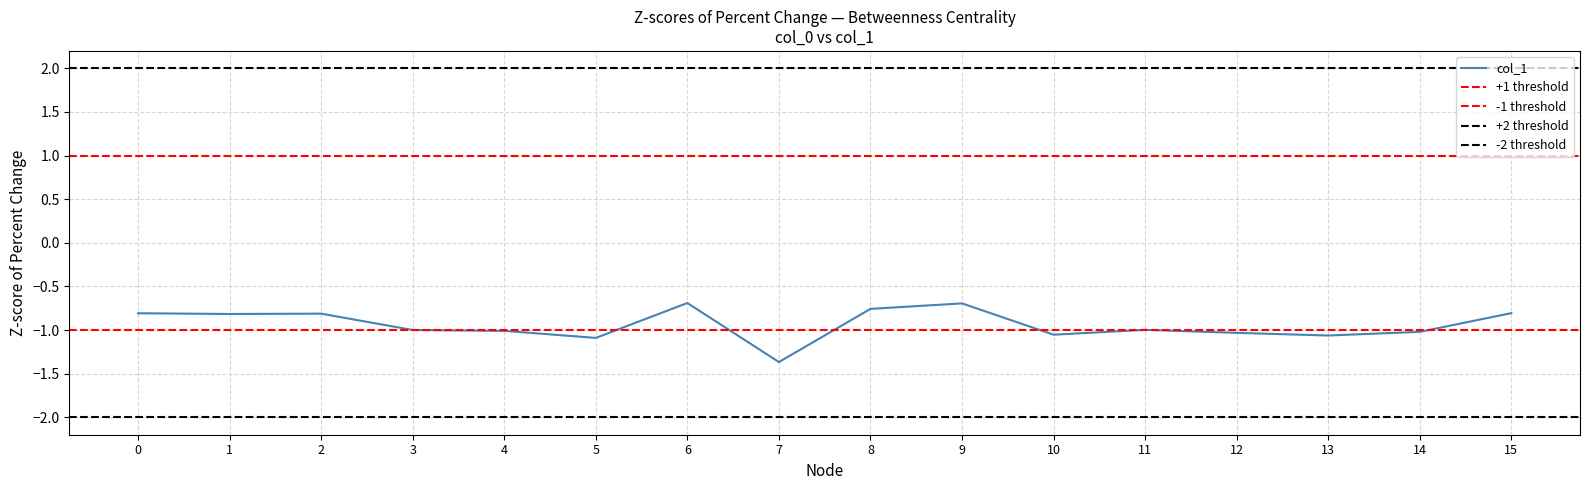

Reading left to right, what are all the values shown in this chart?

-0.8	-0.8	-0.8	-1.0	-1.0	-1.1	-0.7	-1.4	-0.8	-0.7	-1.1	-1.0	-1.0	-1.1	-1.0	-0.8